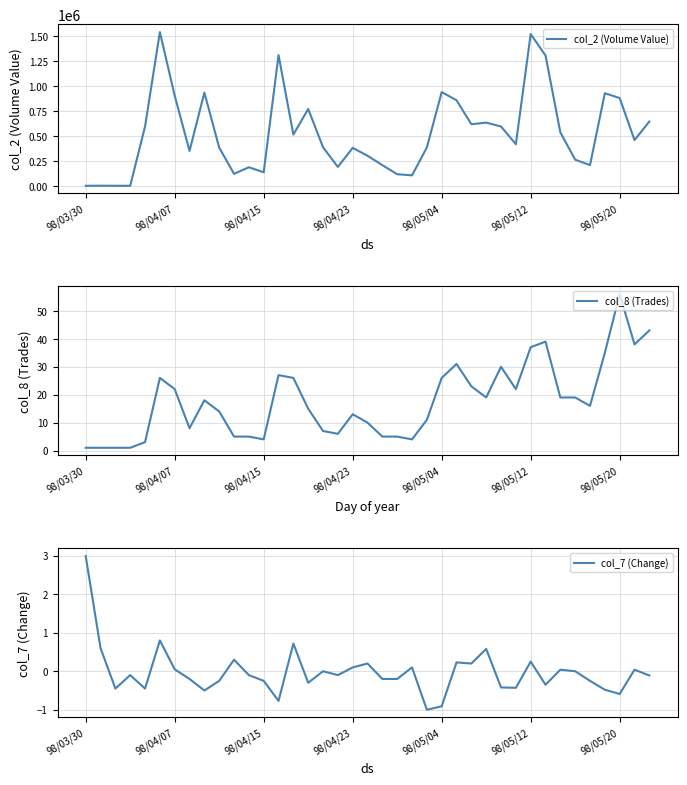

Which series changed the most between 16 and 38?

col_2 (Volume Value)